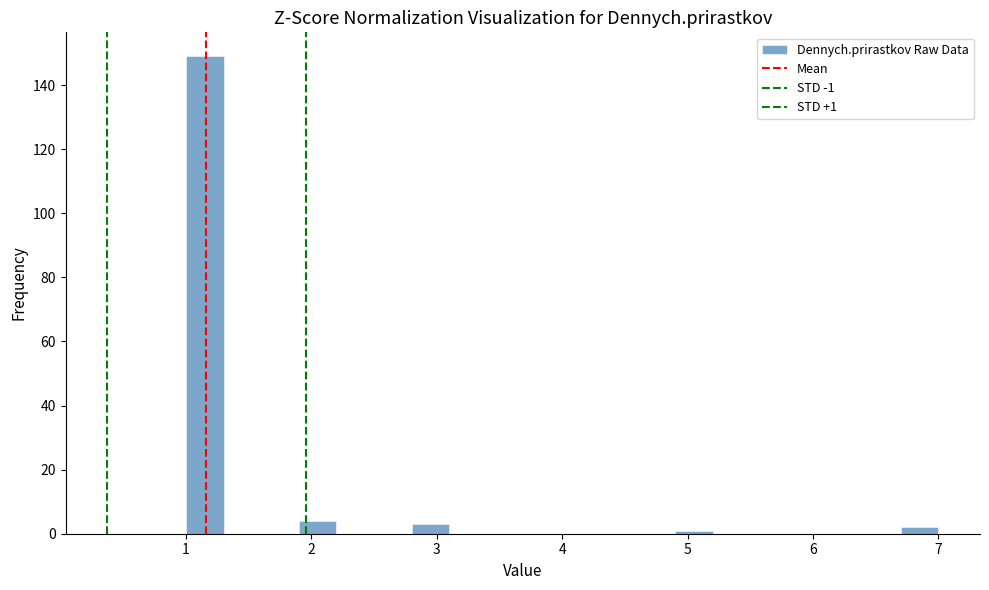

Around what value on the x-axis is the tallest bar? Give the approximate position of its centre, as read against the axis.

1.2